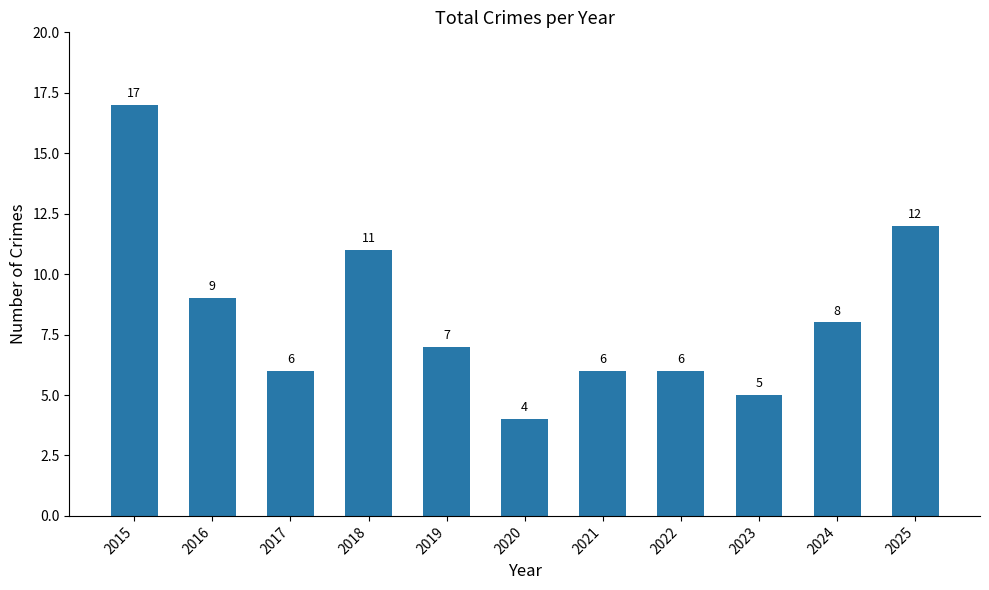

The chart shows a value of 6 at 2017. True or false?

True